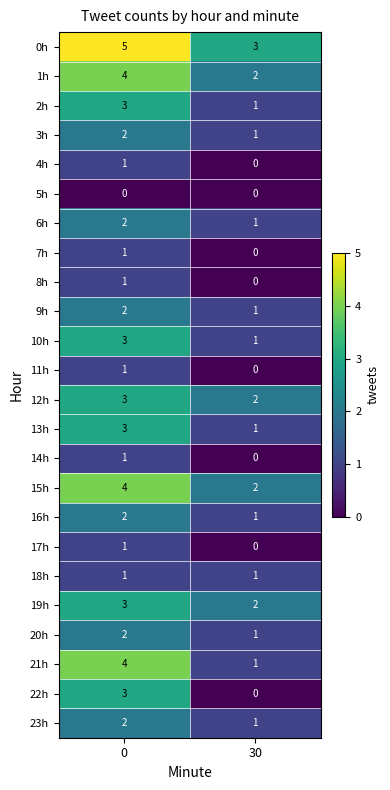

Is it true that 1h equals 2 at 30?

True